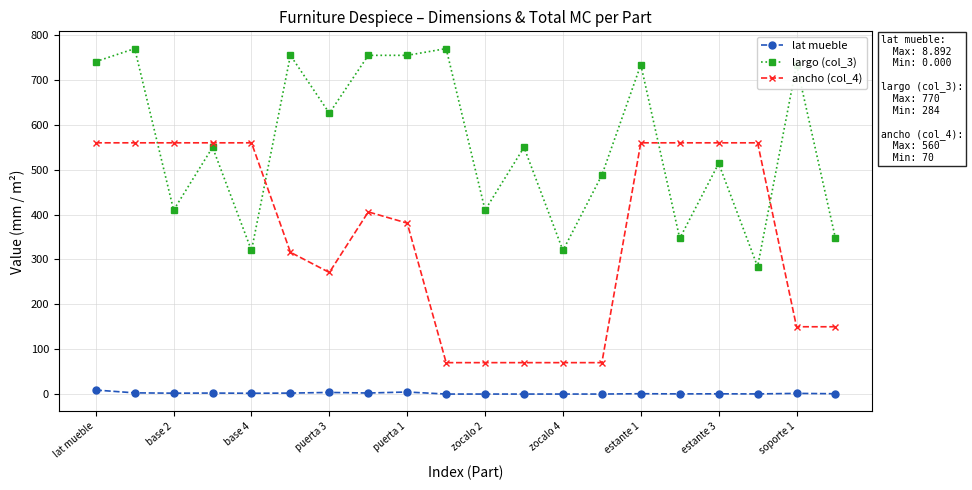

What is the difference between the maximum and minimum values in the lat mueble series?

8.9